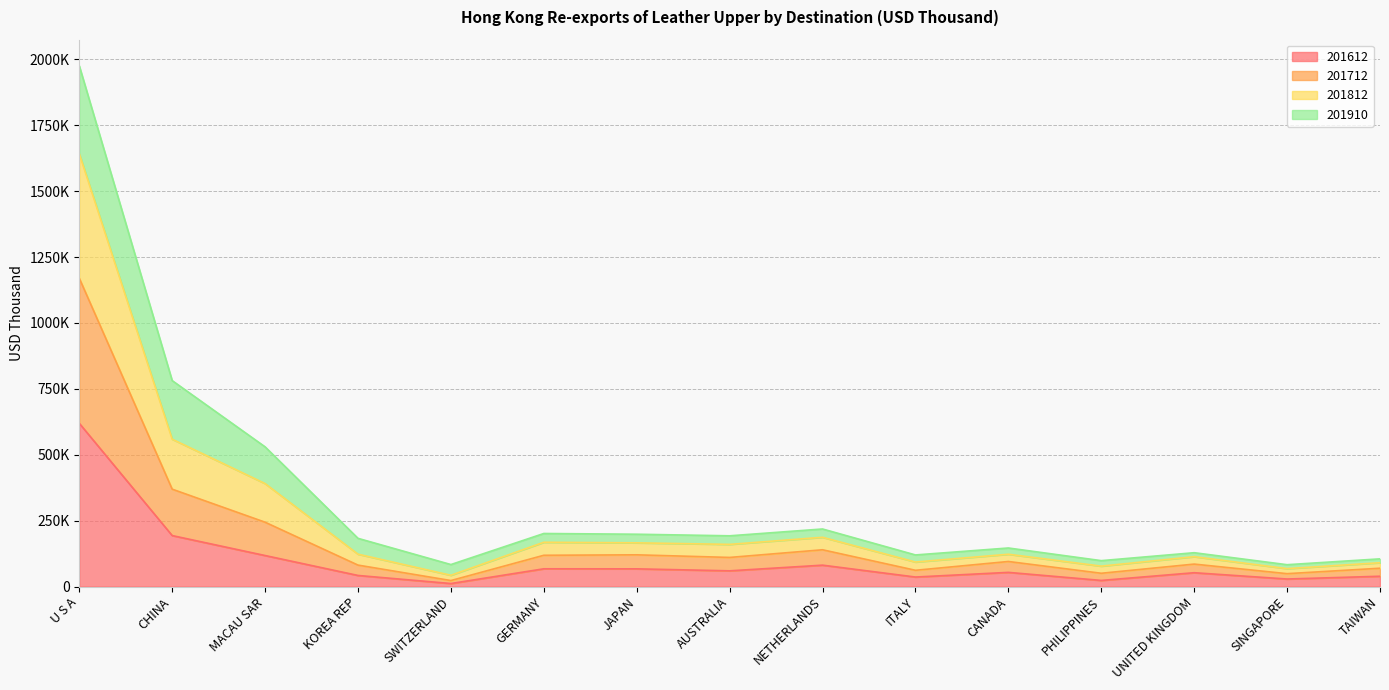

In 201812, how many points are lower than both neighbors (excluding endpoints)?

5